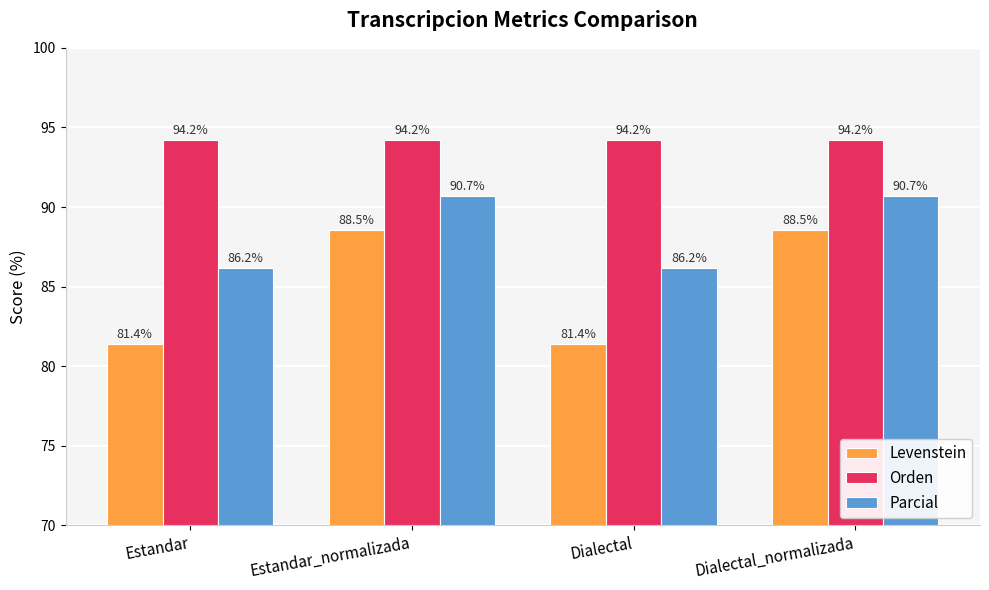

Between Estandar and Dialectal_normalizada, which series saw the biggest shift?

Levenstein